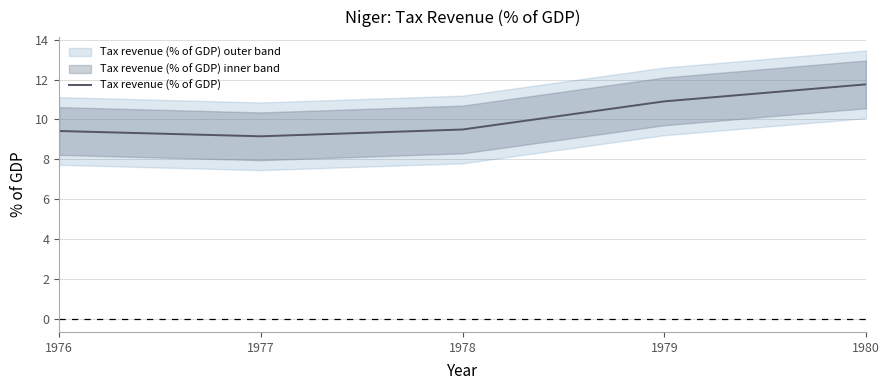

How many data points does each series have?

5